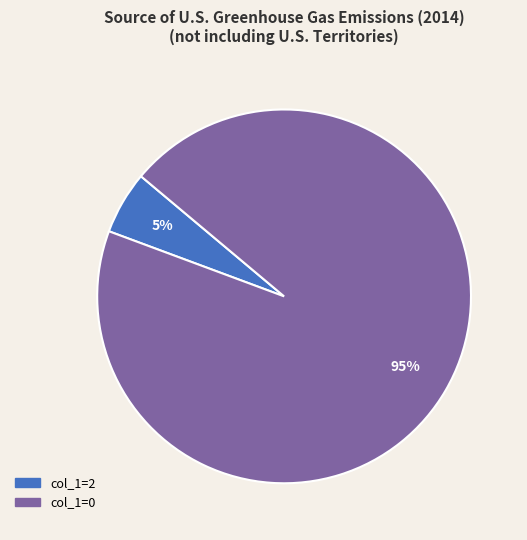

Is the sum of col_1=2 and col_1=0 greater than half?

Yes